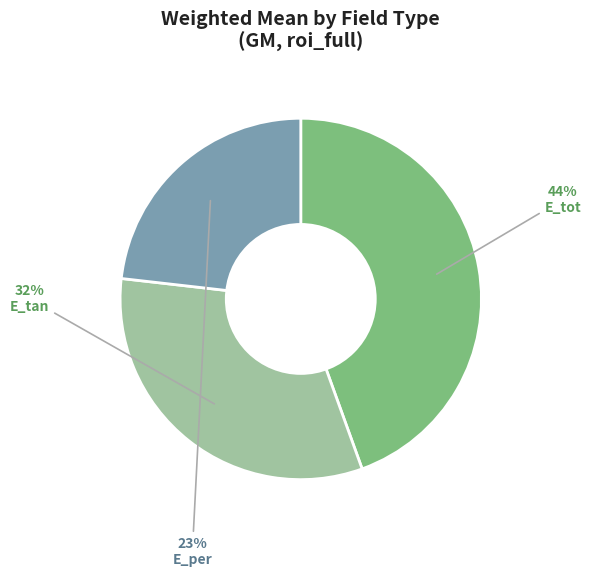

To the nearest percent, what percentage of the pie is E_per?

23%